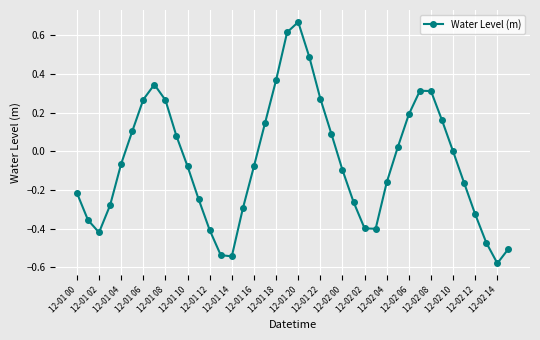

What is the difference between the maximum and second lowest values?

1.2